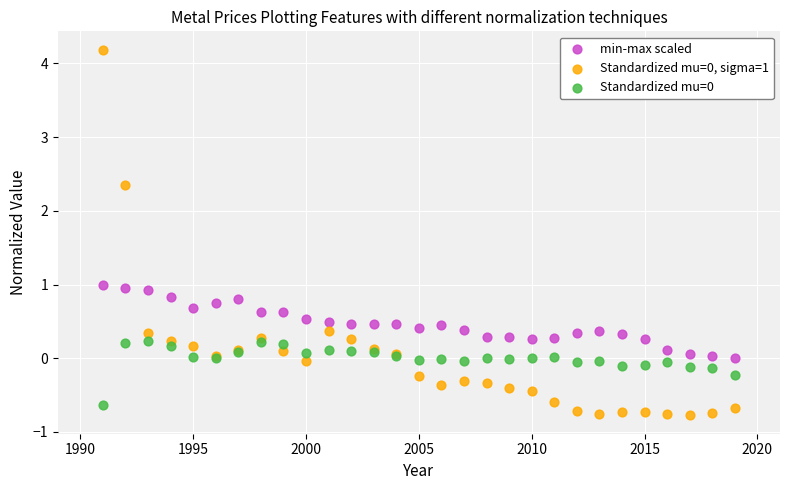

What is the X range (max minus min) for the scatter plot?

28.0